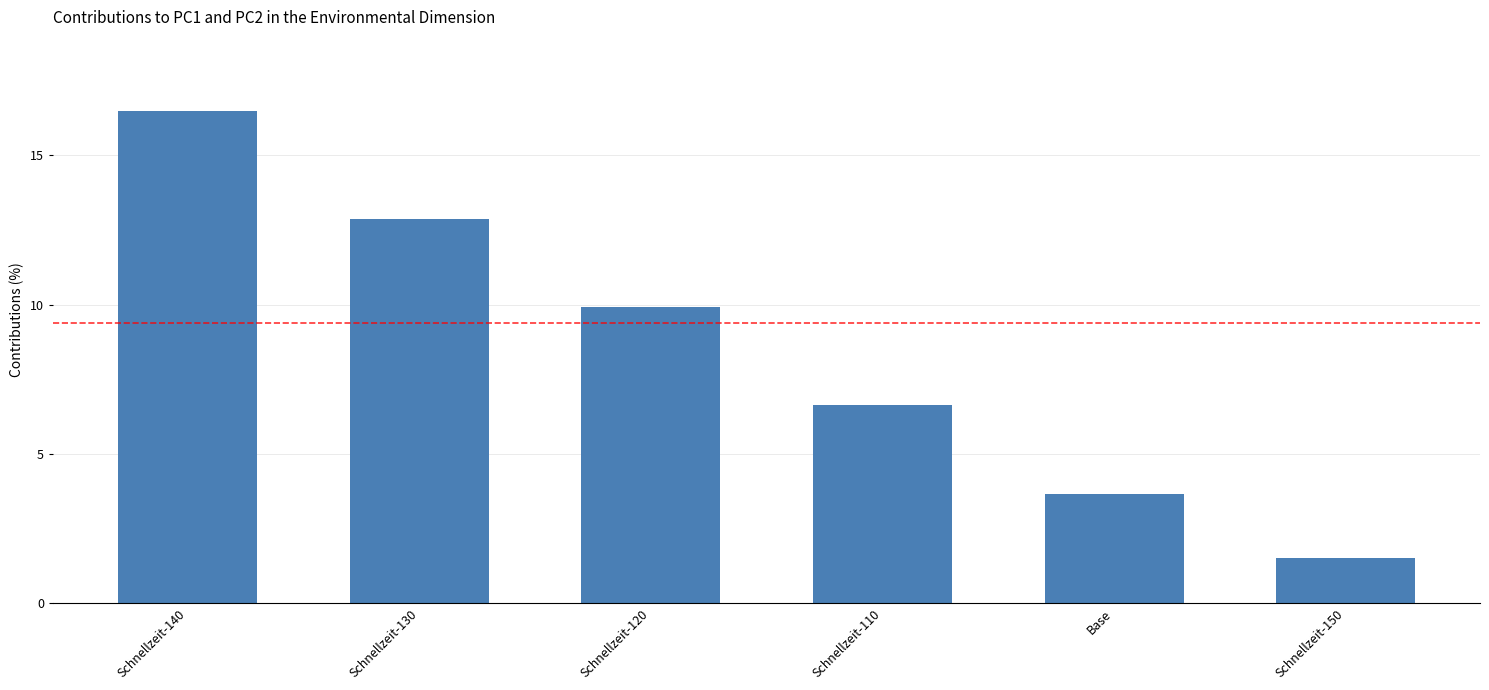

List the labels in order of value, largest first.

Schnellzeit-140, Schnellzeit-130, Schnellzeit-120, Schnellzeit-110, Base, Schnellzeit-150